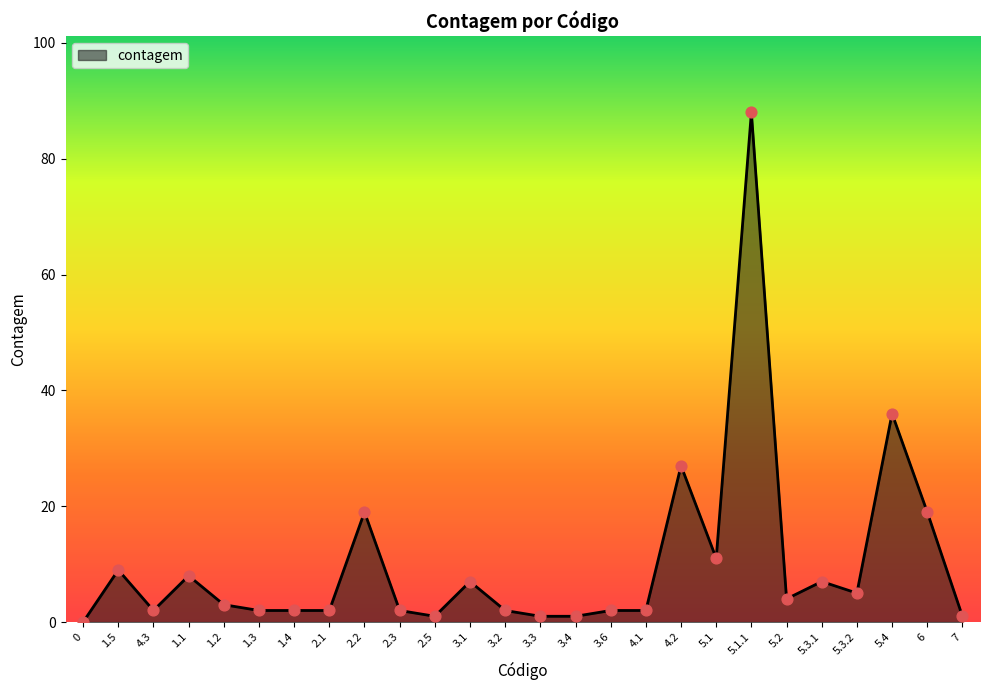

Between 2.2 and 5.3.1, which is larger?

2.2